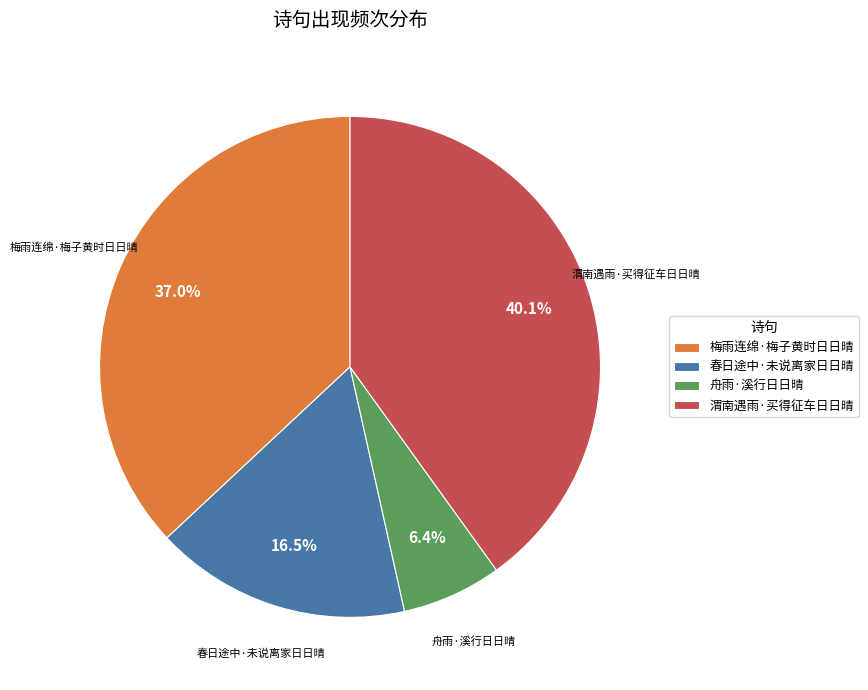

Which category has the smallest portion of the pie?

舟雨·溪行日日晴